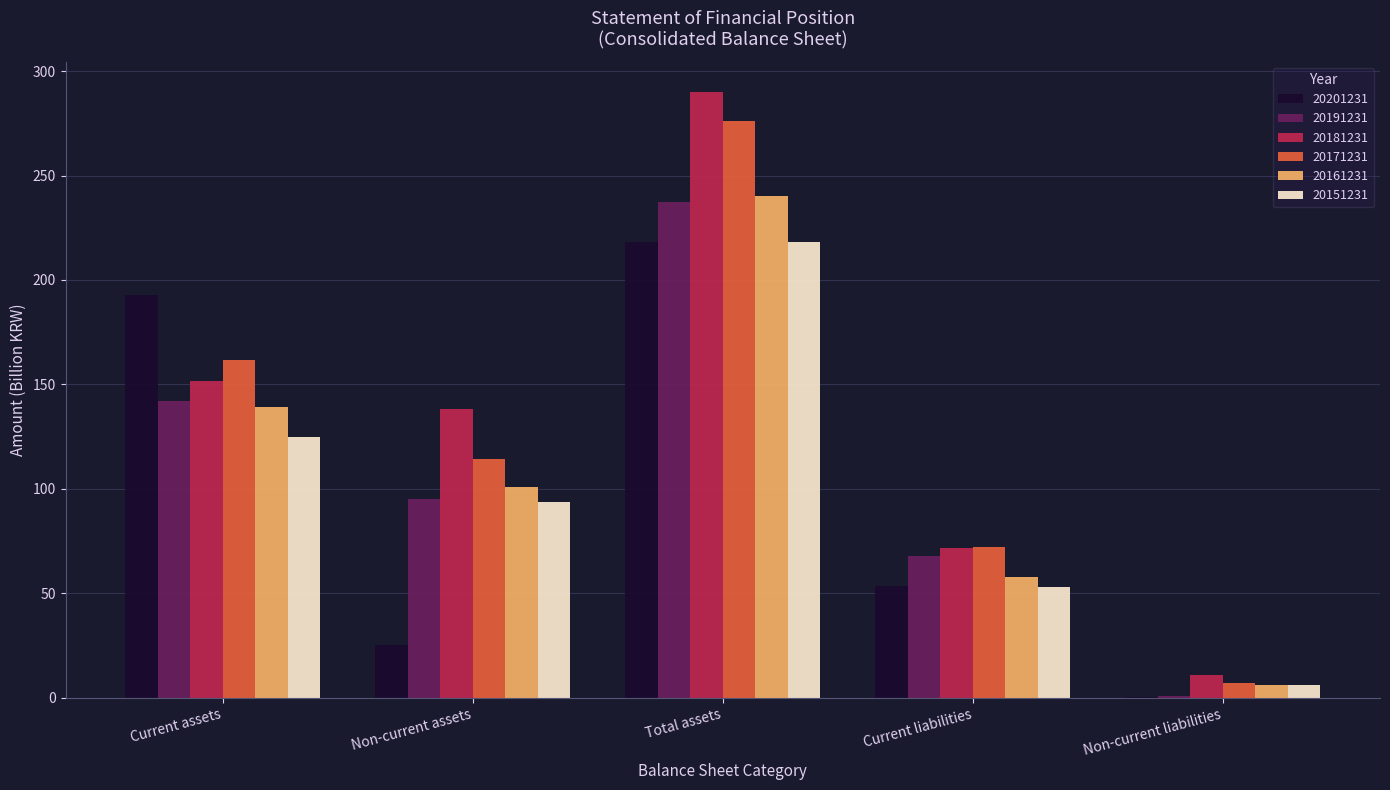

True or false: 20151231 has a value of 218.3 at Total assets.

True